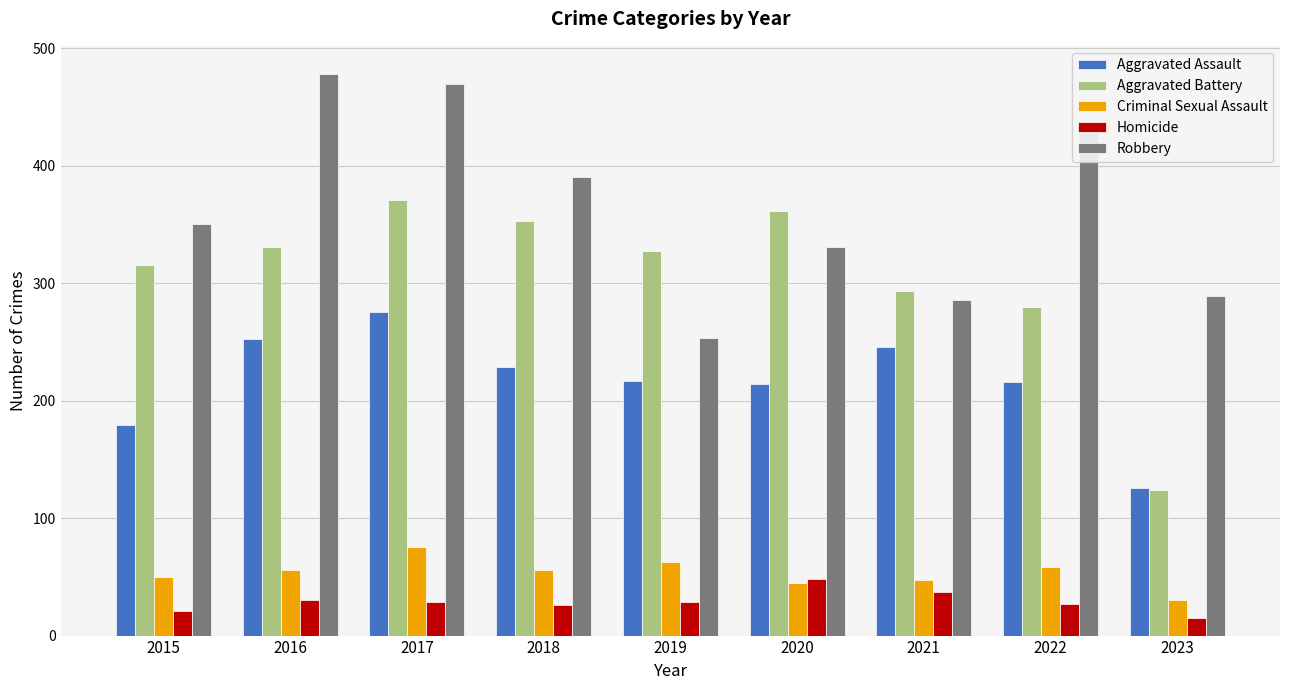

What is the difference between the second highest and minimum values in the Aggravated Assault series?

126